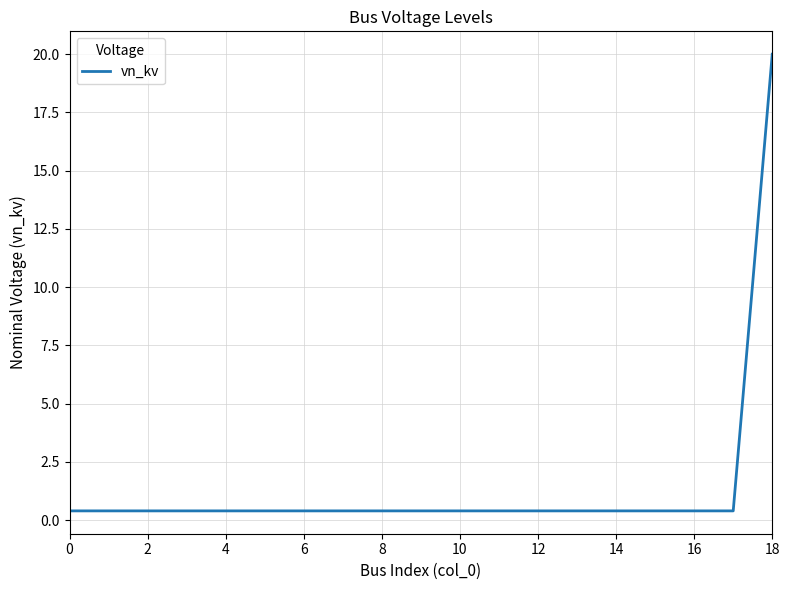

What is the difference between the maximum and second lowest values?

19.6